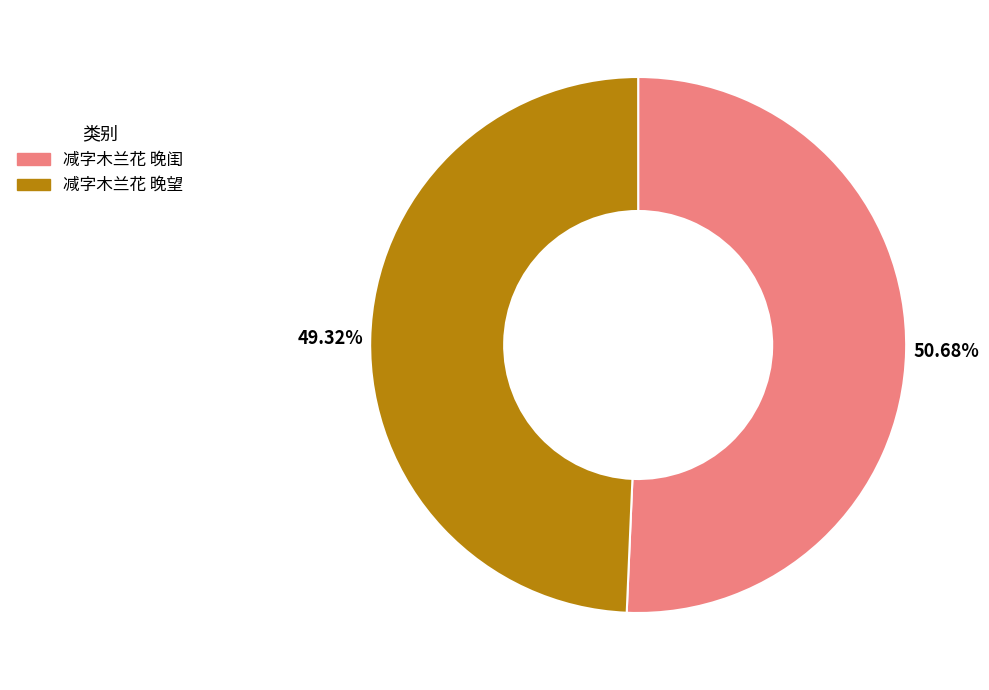

What is the majority slice?

减字木兰花 晚闺